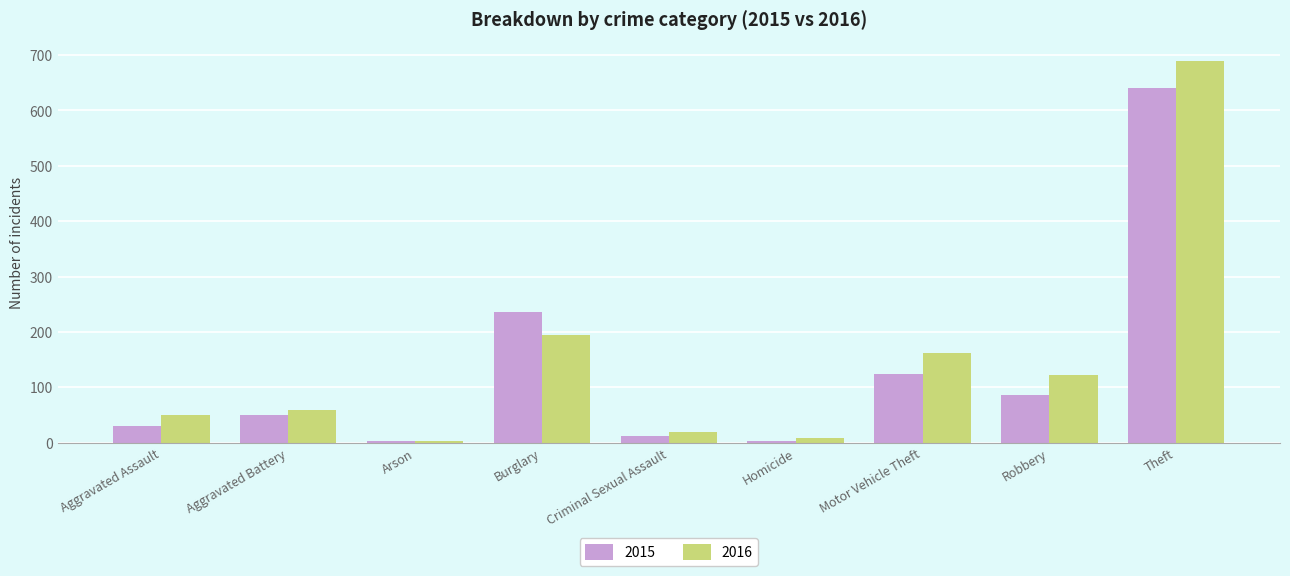

What is the total value across all series at Aggravated Assault?

81